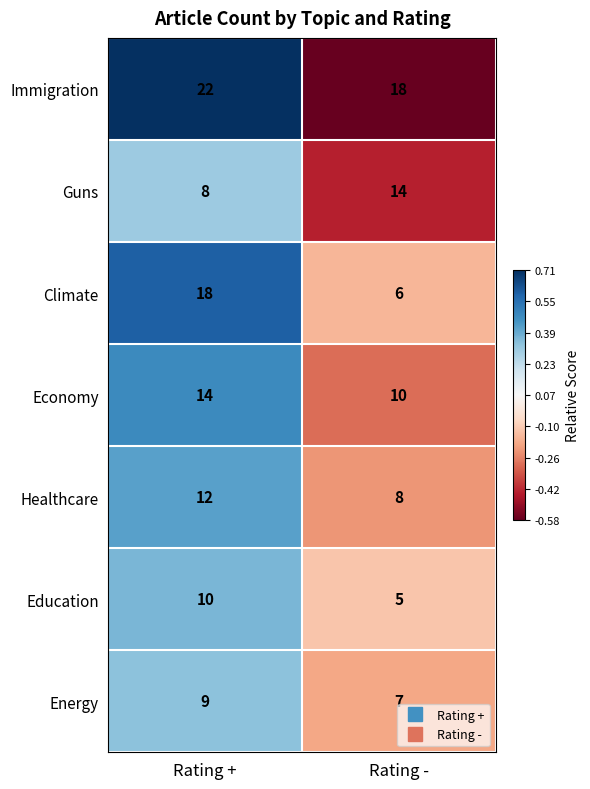

What is the approximate value of Guns at Rating -?

14